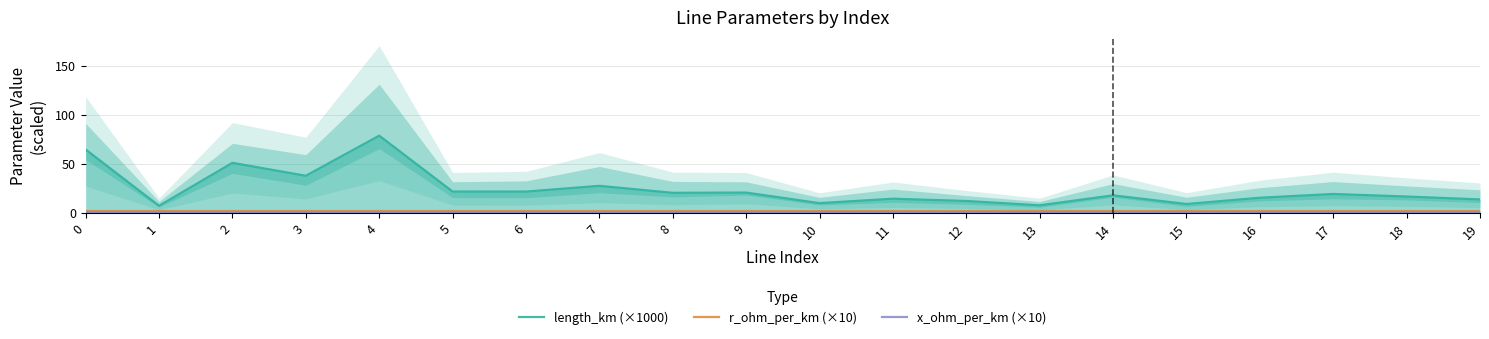

What are all the series names shown in the legend?

length_km (×1000), r_ohm_per_km (×10), x_ohm_per_km (×10)